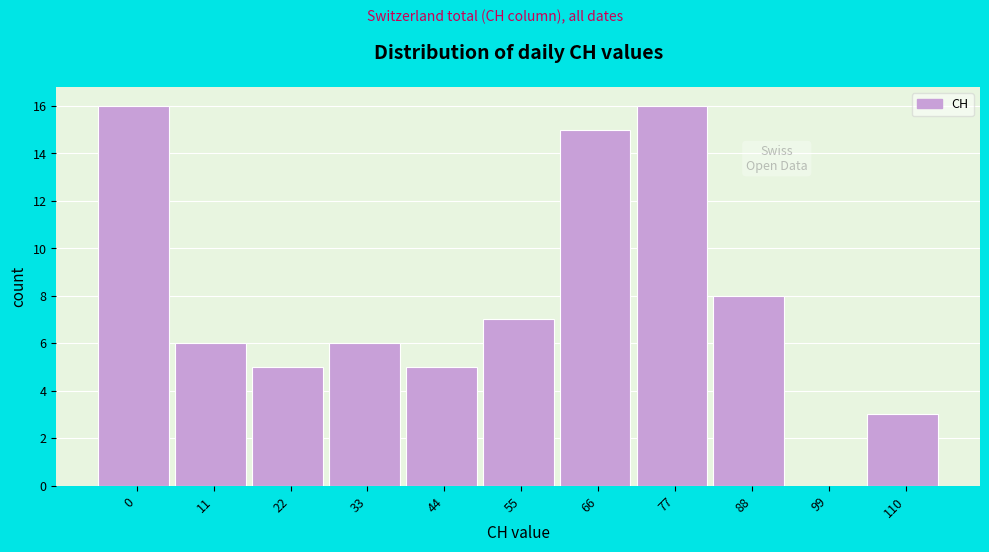

Reading left to right, extract all data points from this chart.

0=16	11=6	22=5	33=6	44=5	55=7	66=15	77=16	88=8	99=0	110=3